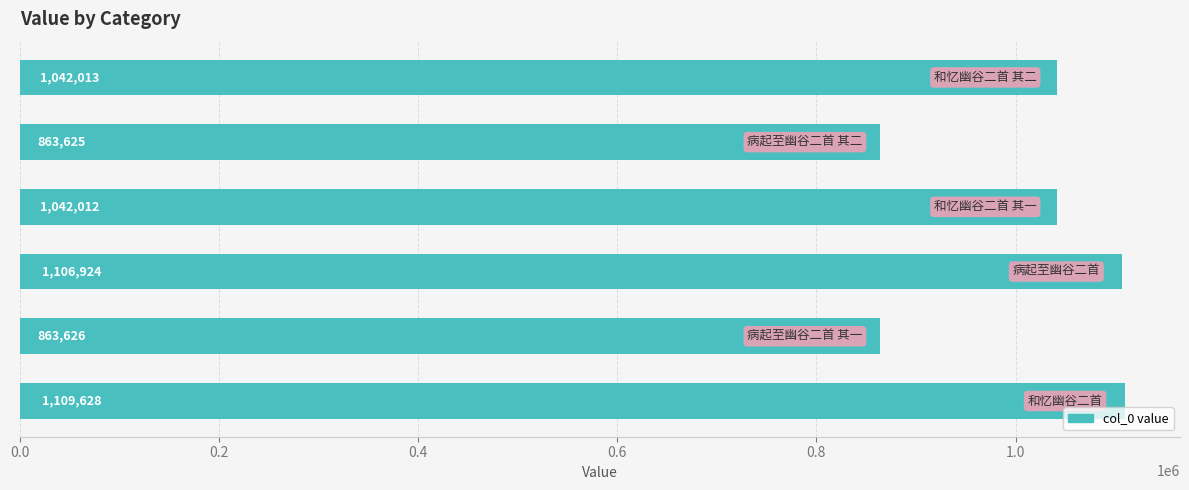

What is the average value?

1004638